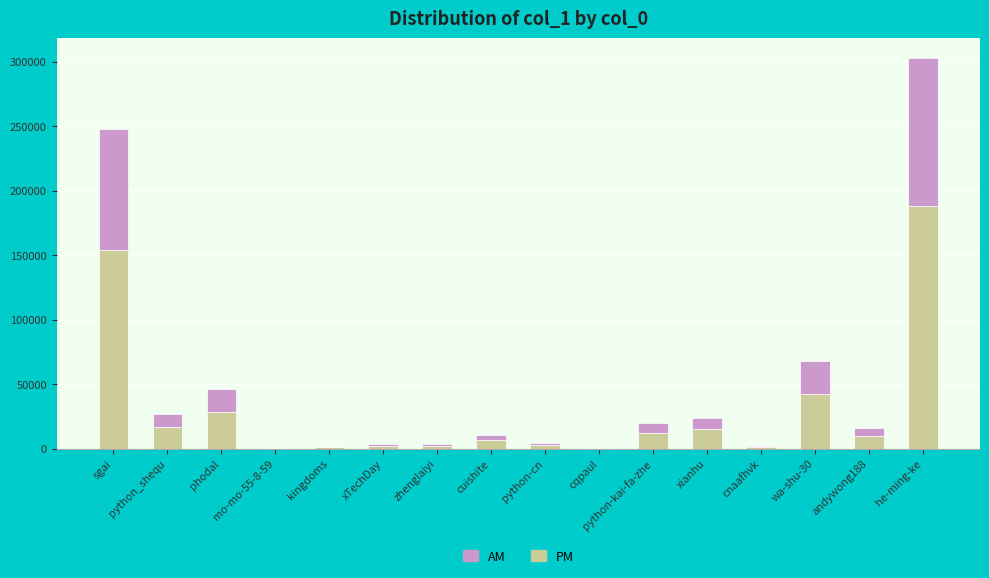

Are the bars horizontal?

No